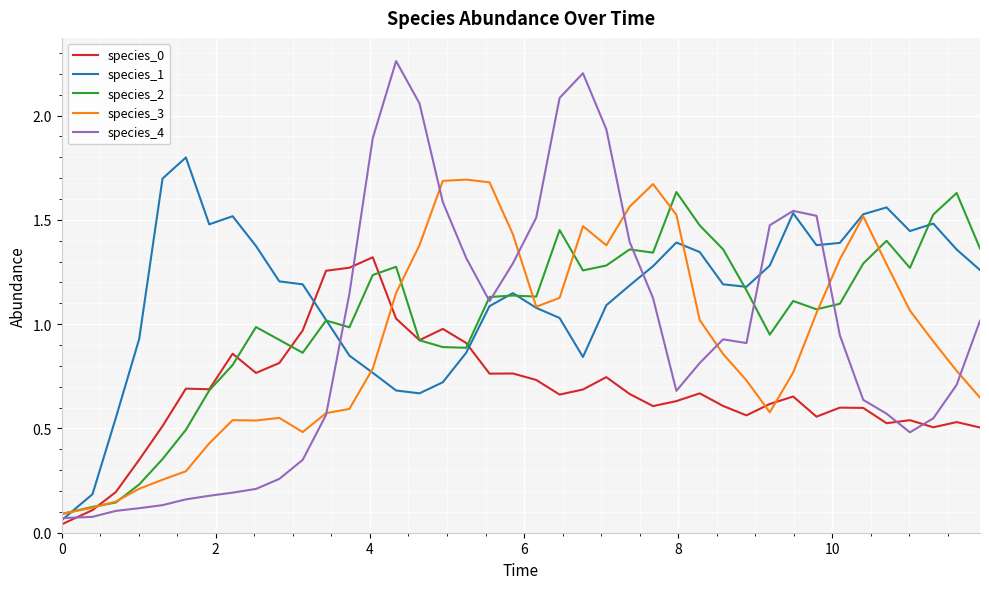

Which series has the largest total across all categories?

species_1